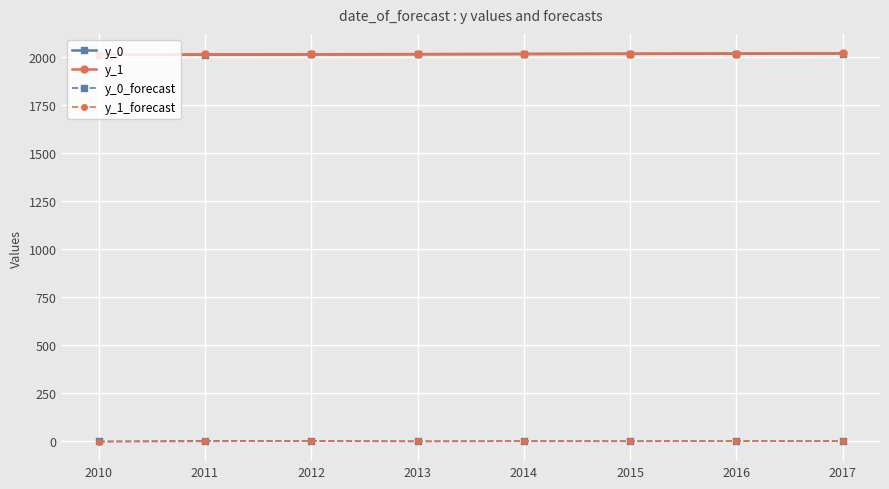

What is the difference between the maximum and second lowest values in the y_0 series?

6.0